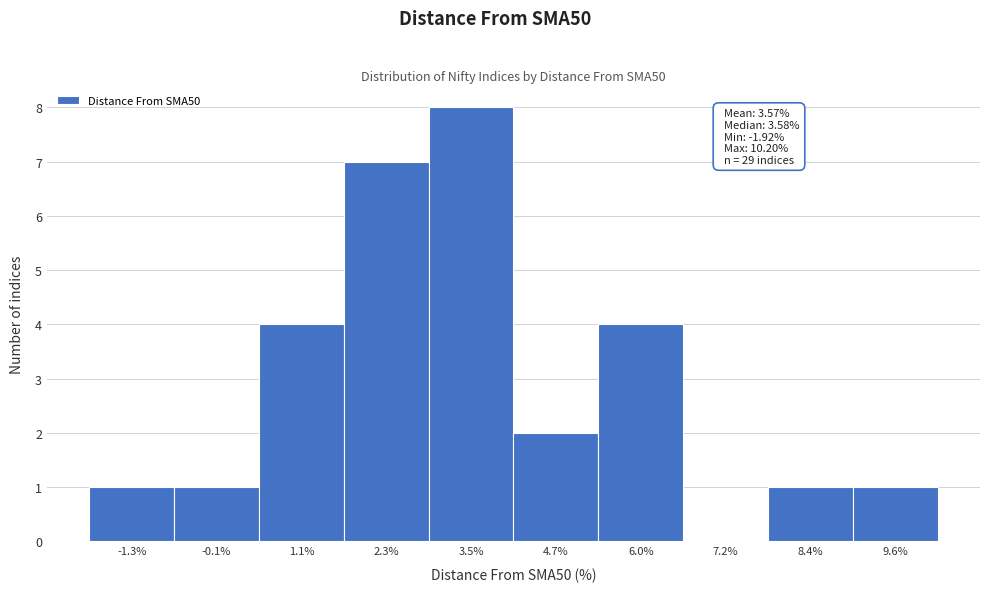

Over which range of the x-axis is the bar tallest?

3.0 to 4.2